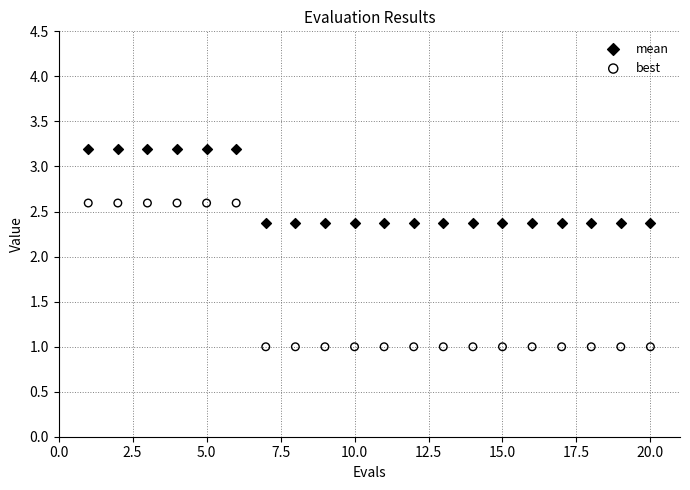

What is the X range (max minus min) for the scatter plot?

19.0